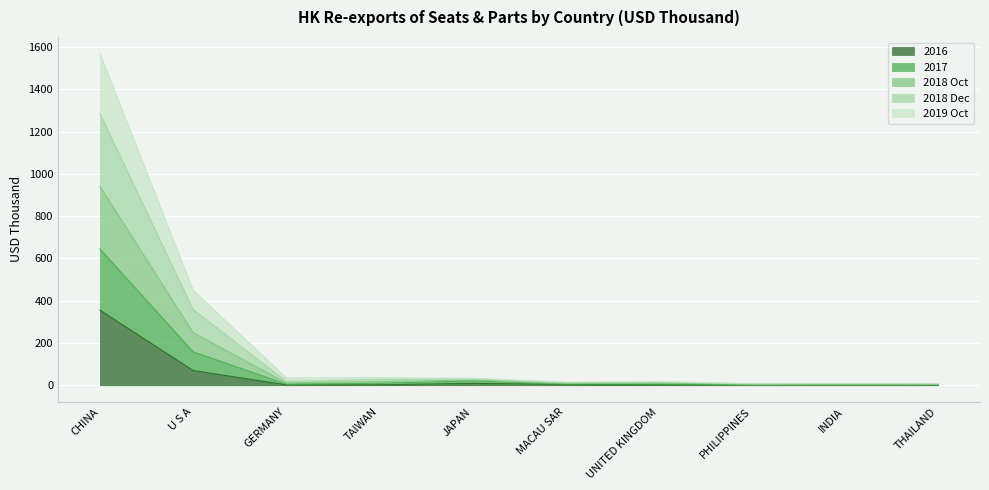

True or false: 2018 Dec and 2019 Oct intersect in this chart.

False